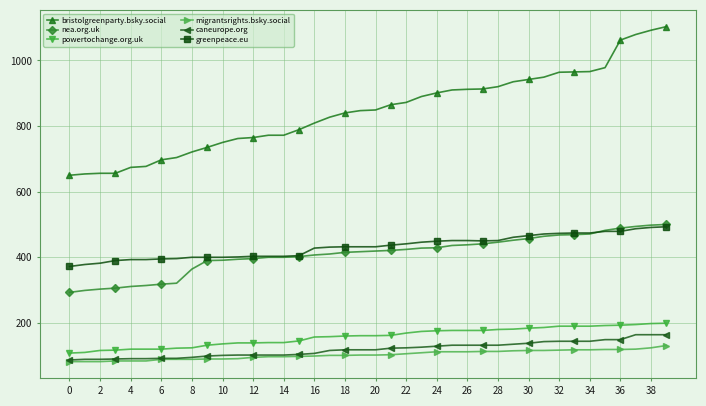

What is the greatest value displayed?

1103